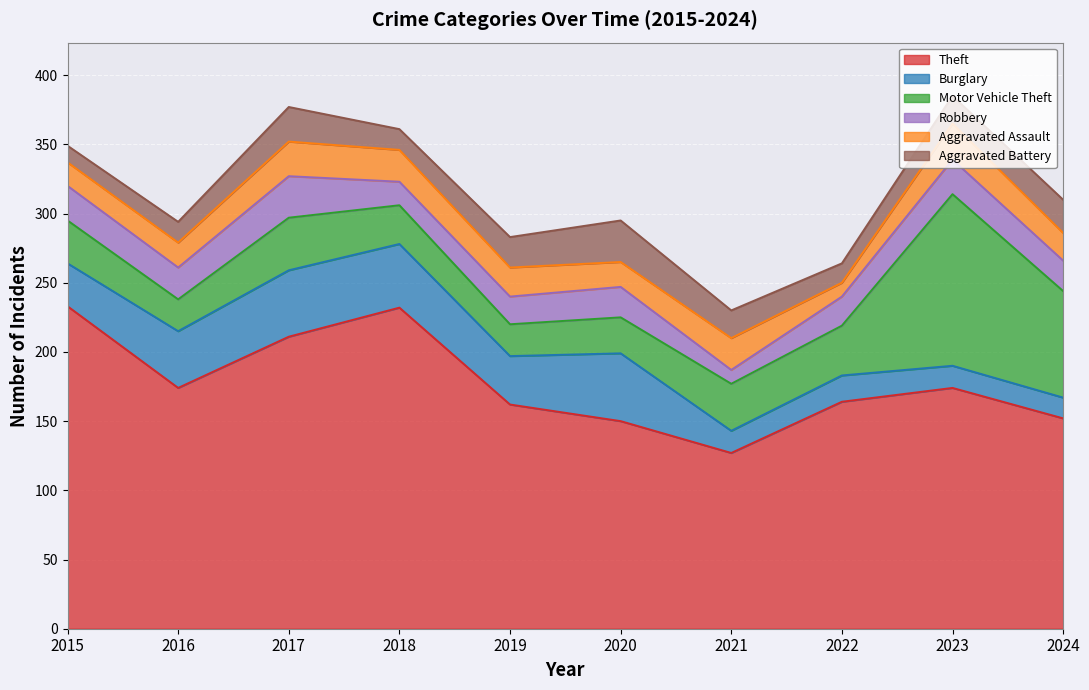

What is the highest value of the Theft series?

233